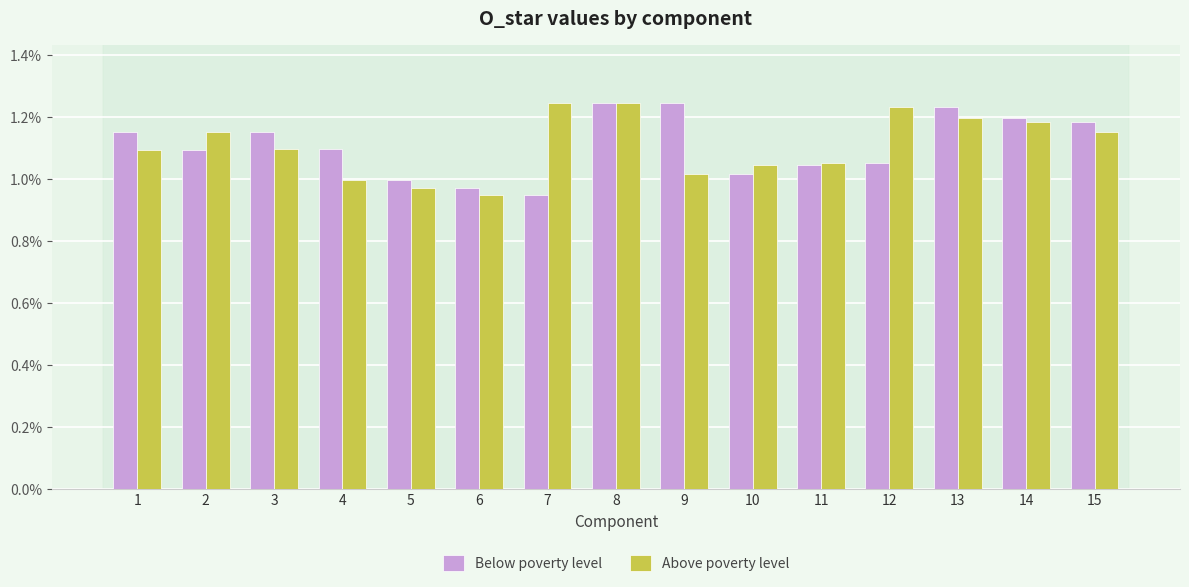

At which label is Below poverty level closest to 0?

7